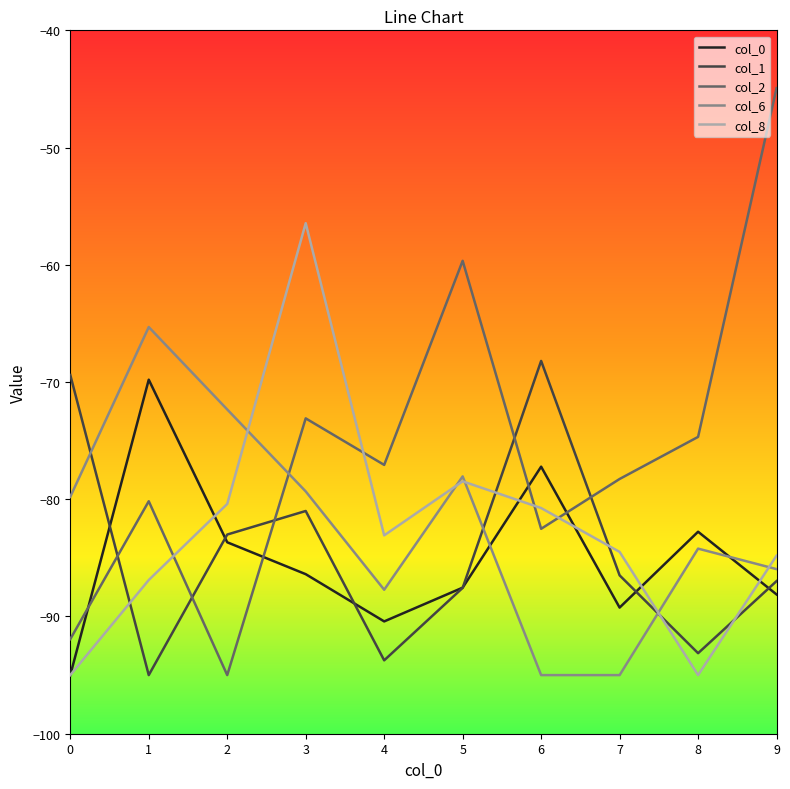

What is the spread (max minus min) of values at 7?

16.7